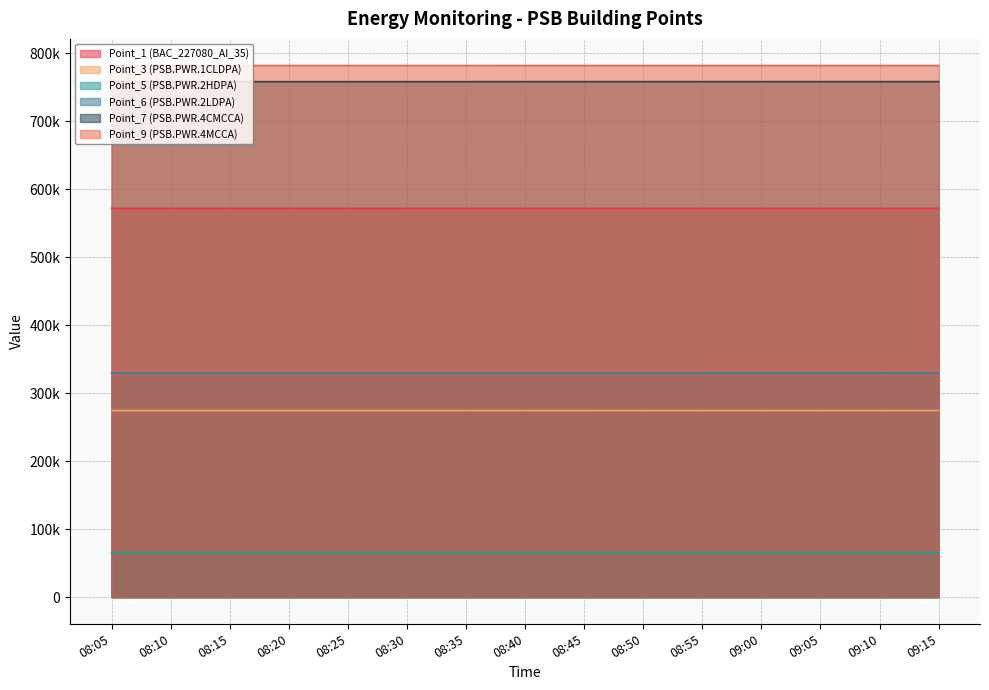

What is the highest value of the Point_5 (PSB.PWR.2HDPA) series?

65596